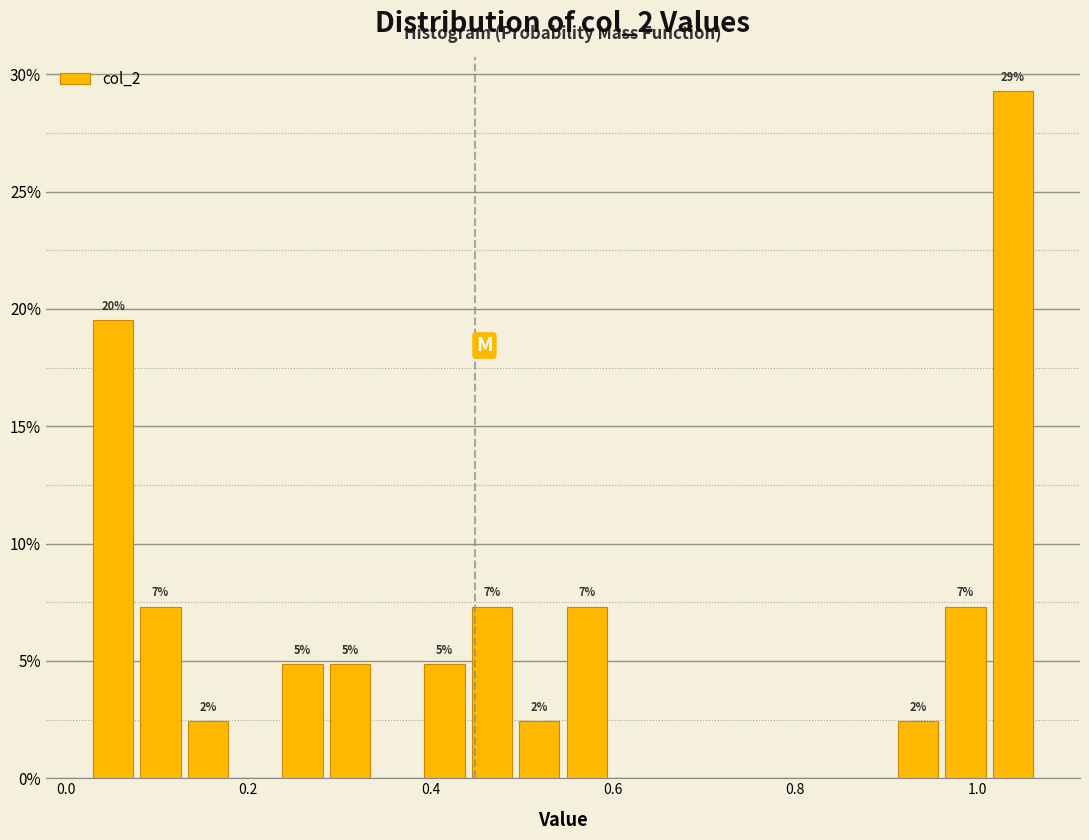

Around what value on the x-axis is the tallest bar? Give the approximate position of its centre, as read against the axis.

1.04